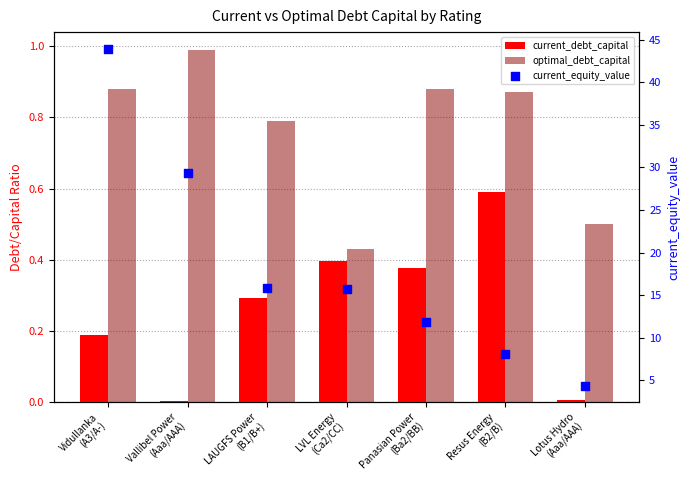

At which category is the sum across all series the highest?

Vidullanka
(A3/A-)